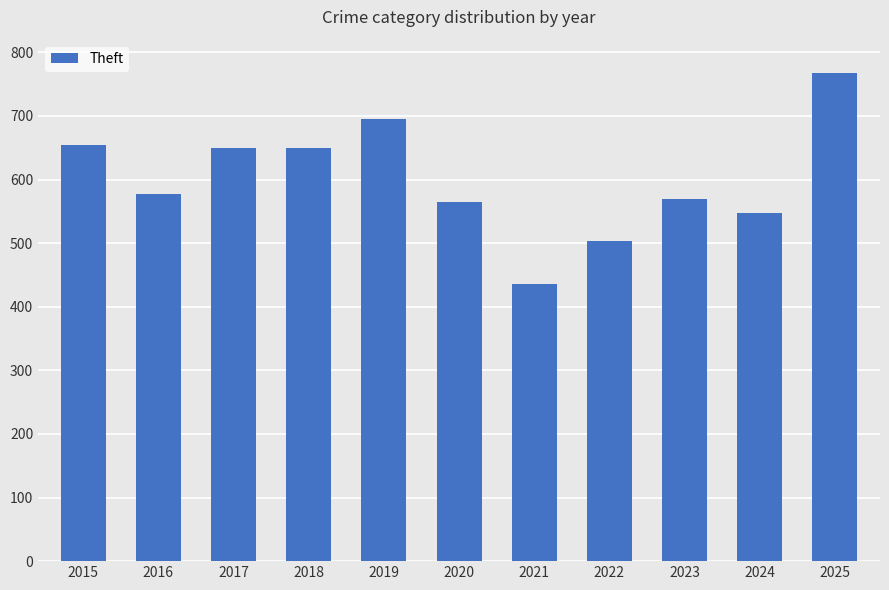

What value does the data have at 2015?

654